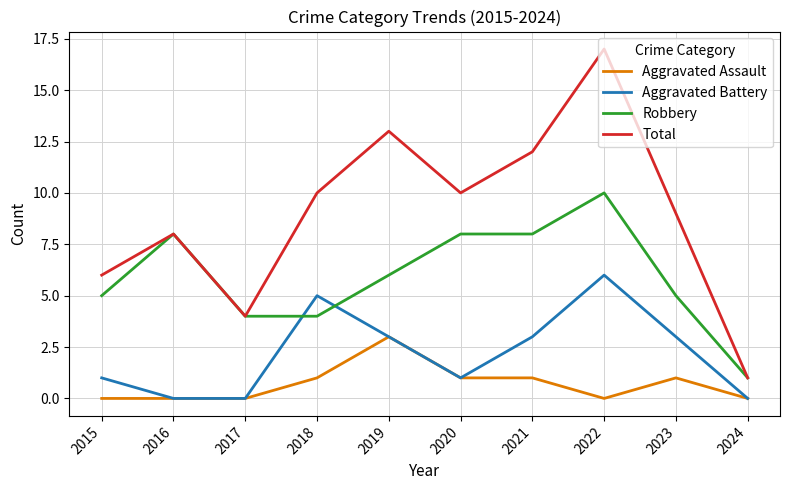

What is the total value across all series at 2018?

20